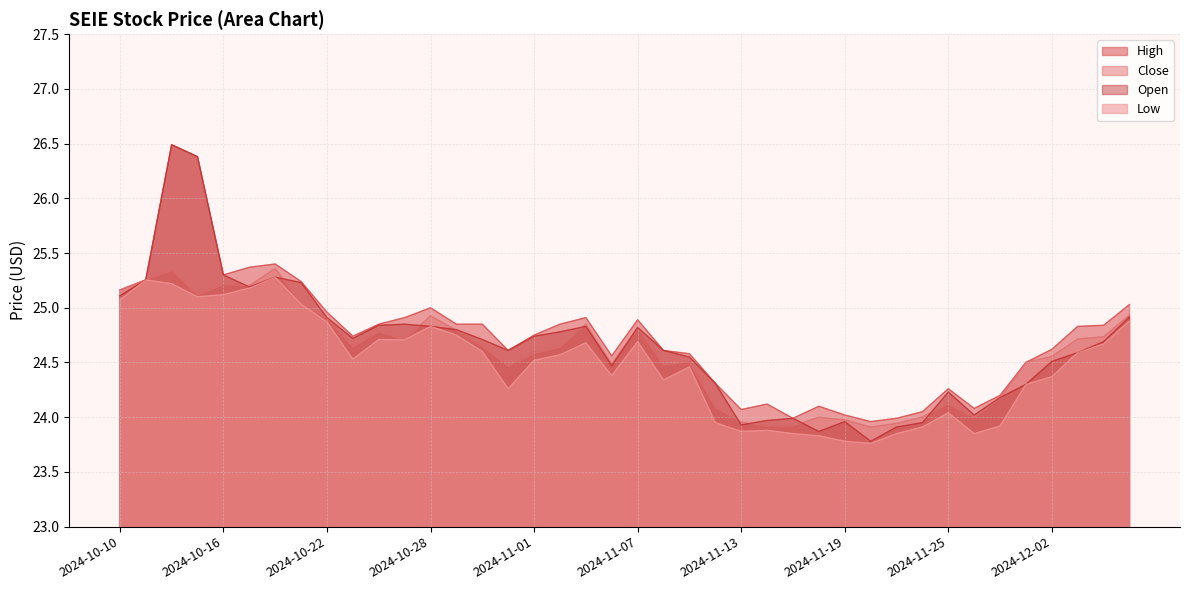

Reading right to left, what are all the values shown in this chart?

High: 25.0	24.8	24.8	24.6	24.5	24.2	24.1	24.3	24.1	24.0	24.0	24.0	24.1	24.0	24.1	24.1	24.3	24.6	24.6	24.9	24.6	24.9	24.9	24.8	24.6	24.9	24.9	25.0	24.9	24.9	24.7	25.0	25.2	25.4	25.4	25.3	26.4	26.5	25.3	25.2
Close: 24.9	24.7	24.7	24.6	24.5	24.2	24.0	24.1	24.0	23.9	23.9	24.0	24.0	23.9	23.9	24.0	24.1	24.5	24.5	24.8	24.5	24.9	24.6	24.6	24.5	24.6	24.8	24.9	24.7	24.8	24.6	24.9	25.0	25.4	25.2	25.2	25.1	25.3	25.3	25.2
Low: 24.9	24.7	24.6	24.4	24.3	23.9	23.9	24.0	23.9	23.9	23.8	23.8	23.8	23.9	23.9	23.9	23.9	24.5	24.3	24.7	24.4	24.7	24.6	24.5	24.3	24.6	24.8	24.8	24.7	24.7	24.5	24.9	25.0	25.3	25.2	25.1	25.1	25.2	25.3	25.1
Open: 24.9	24.7	24.6	24.5	24.3	24.2	24.0	24.2	23.9	23.9	23.8	24.0	23.9	24.0	24.0	23.9	24.3	24.6	24.6	24.8	24.5	24.8	24.8	24.7	24.6	24.7	24.8	24.8	24.9	24.8	24.7	24.9	25.2	25.3	25.2	25.3	26.4	26.5	25.3	25.1